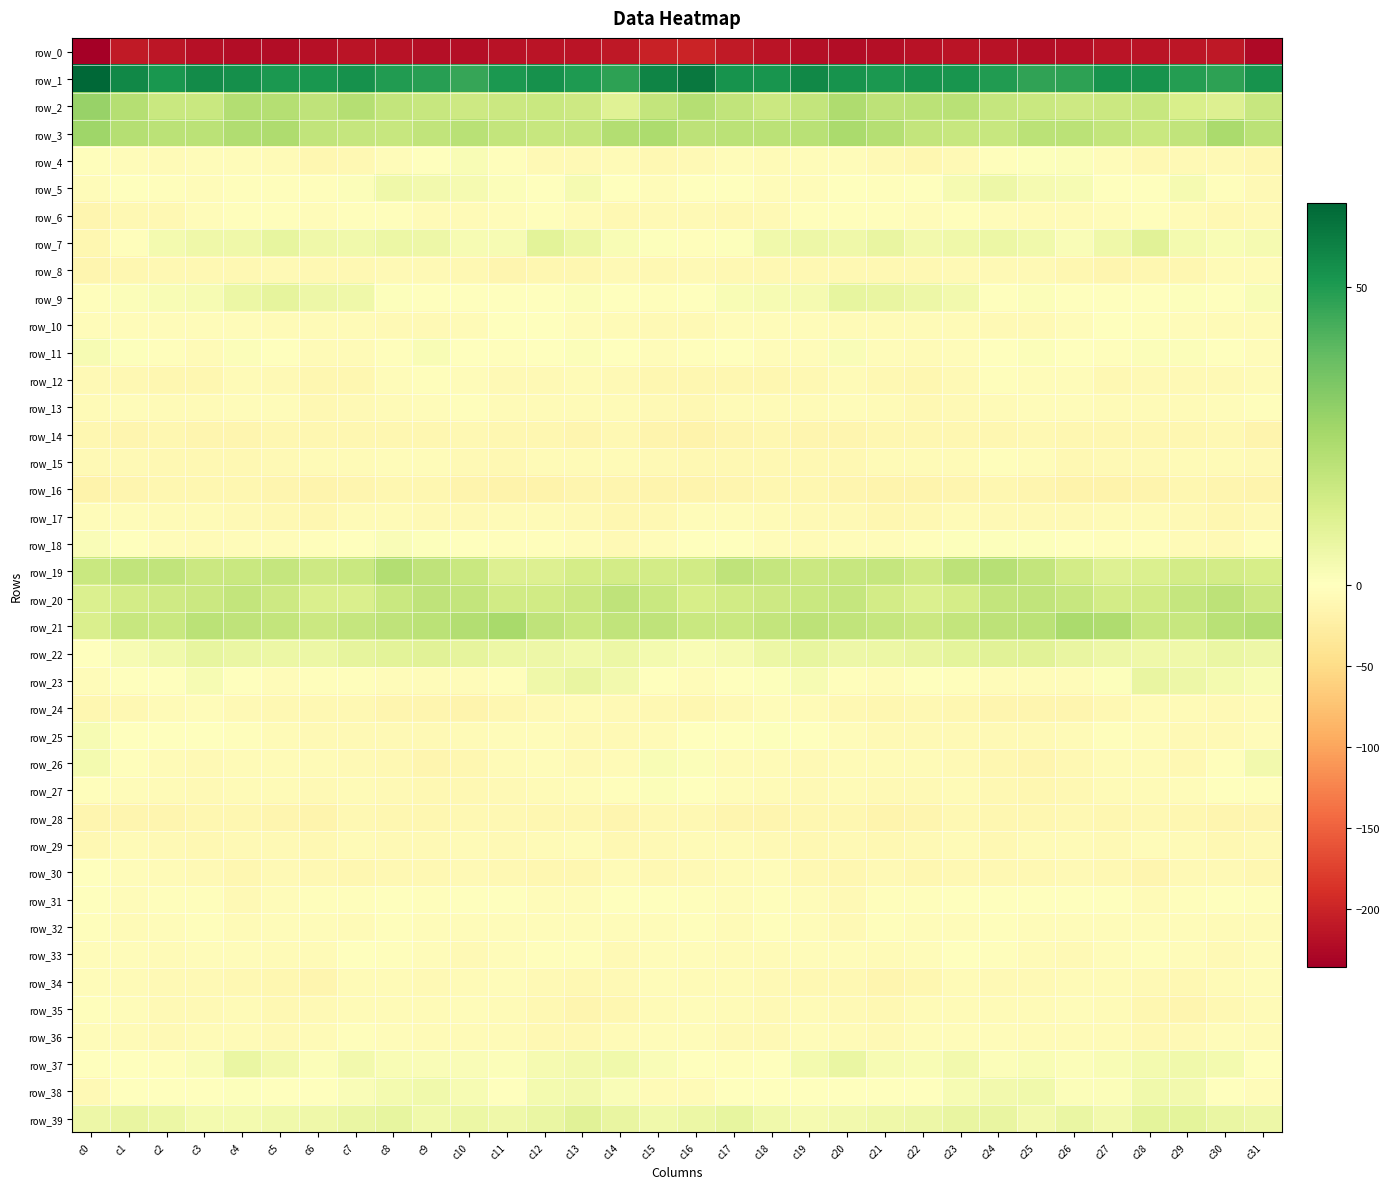

At which label is row_38 closest to -1?

c3